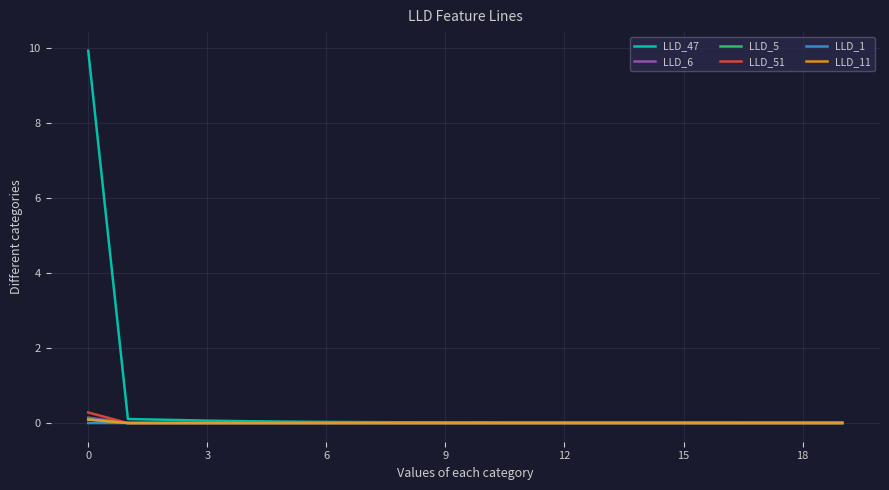

Which series has the largest range (max minus min)?

LLD_47